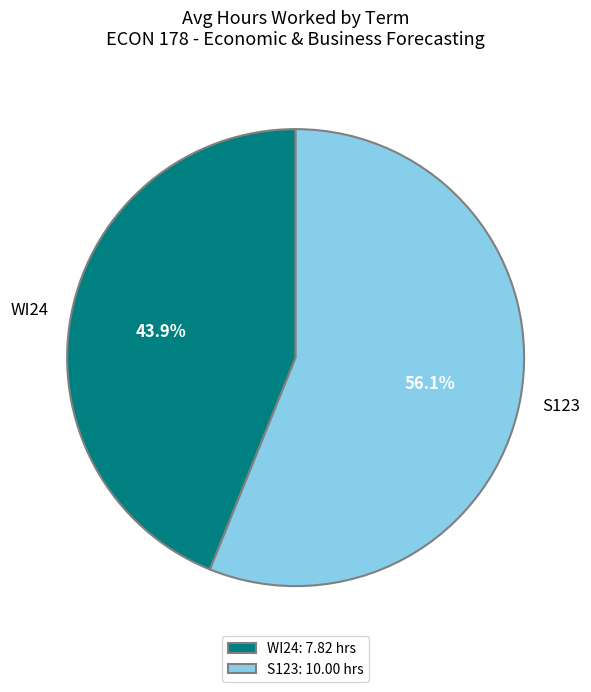

To the nearest percent, what is the difference between the largest and smallest slice percentages?

12%